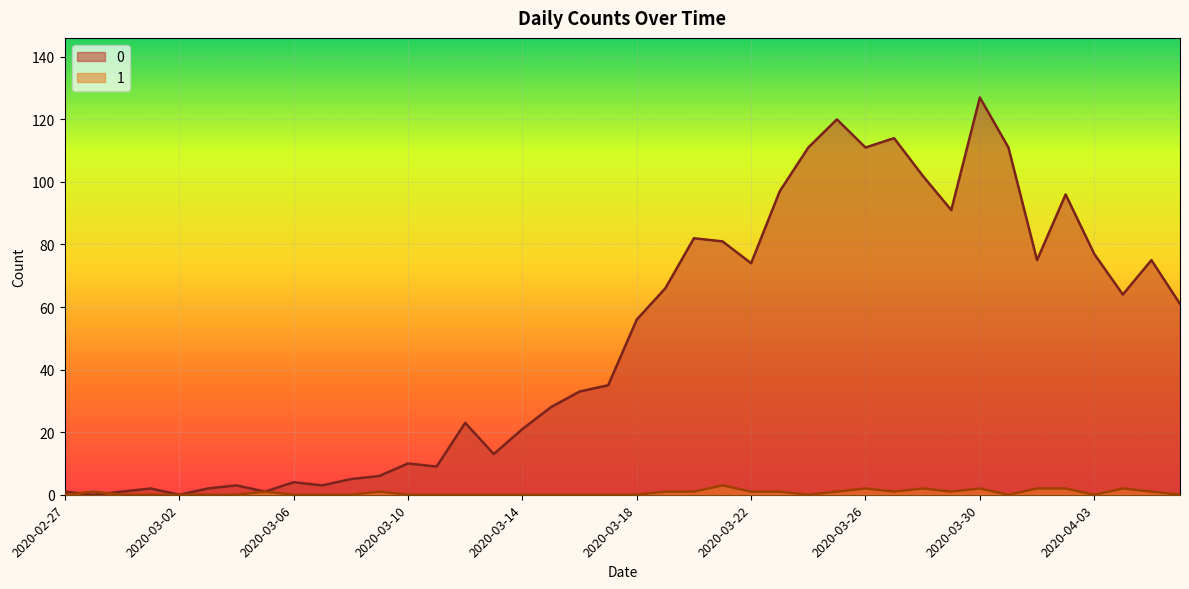

What is the sum of all 0 values?

1991